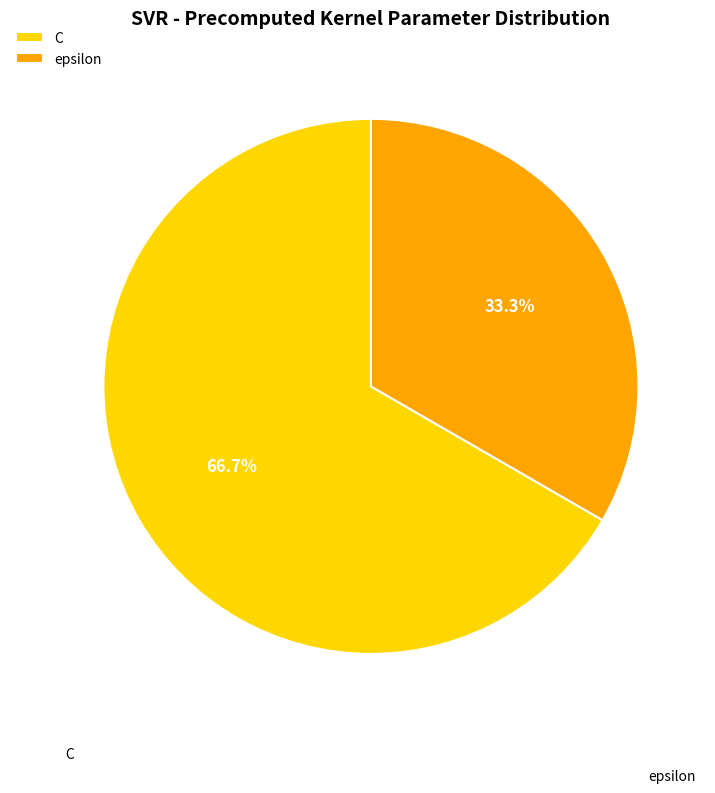

Rank the categories by value from highest to lowest.

C, epsilon